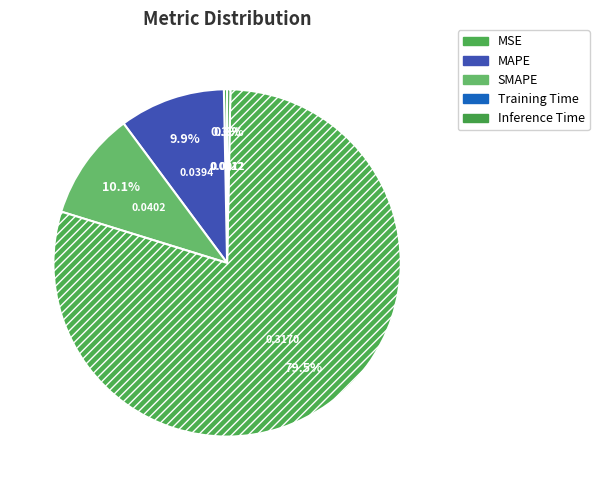

How many segments does this pie chart have?

5